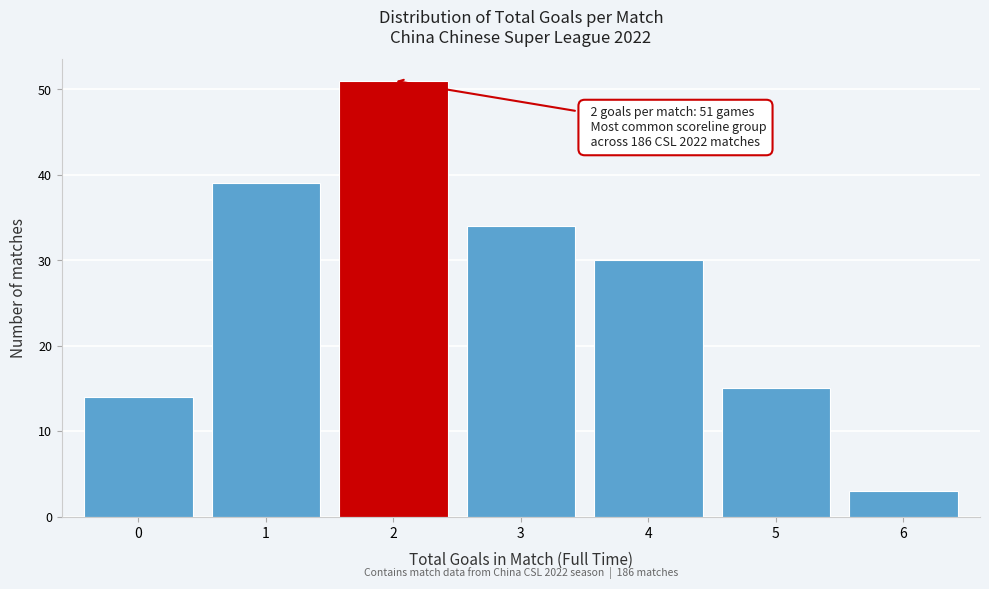

Which range on the x-axis has the tallest bar?

1.5 to 2.5